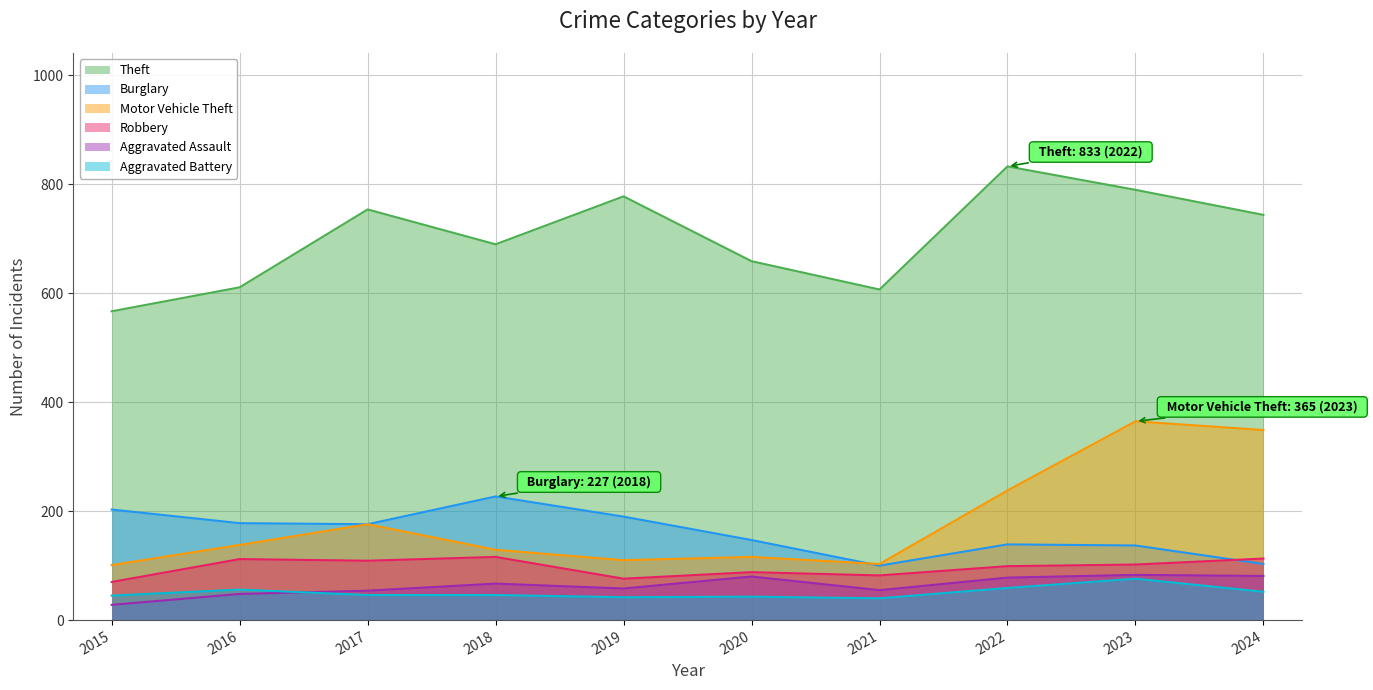

Rank the series by their maximum value, from highest to lowest.

Theft, Motor Vehicle Theft, Burglary, Robbery, Aggravated Assault, Aggravated Battery